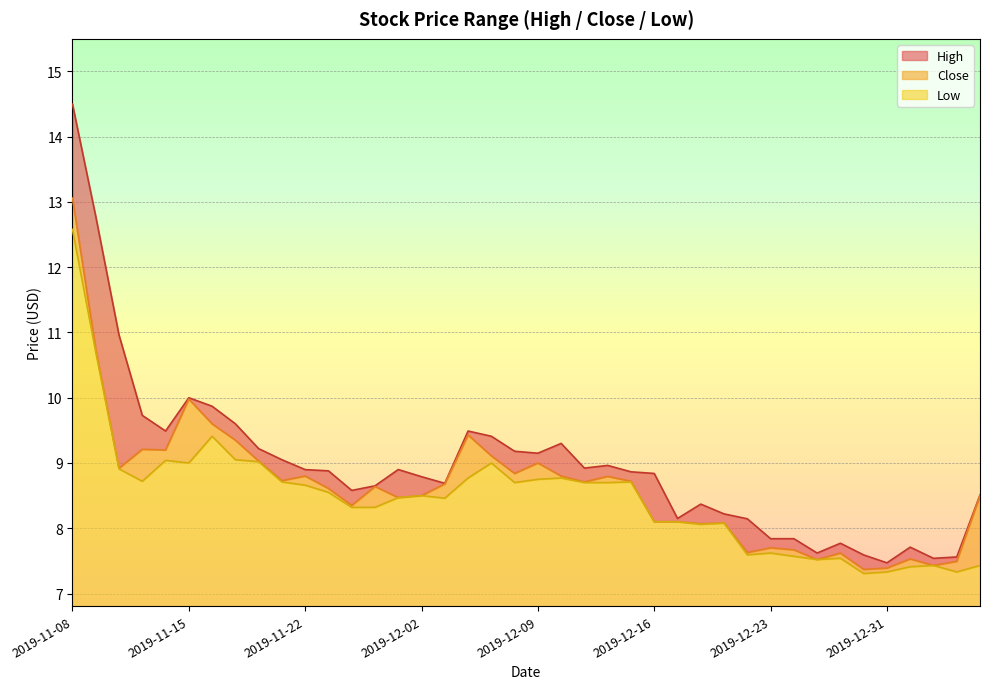

True or false: Low and Close intersect in this chart.

False